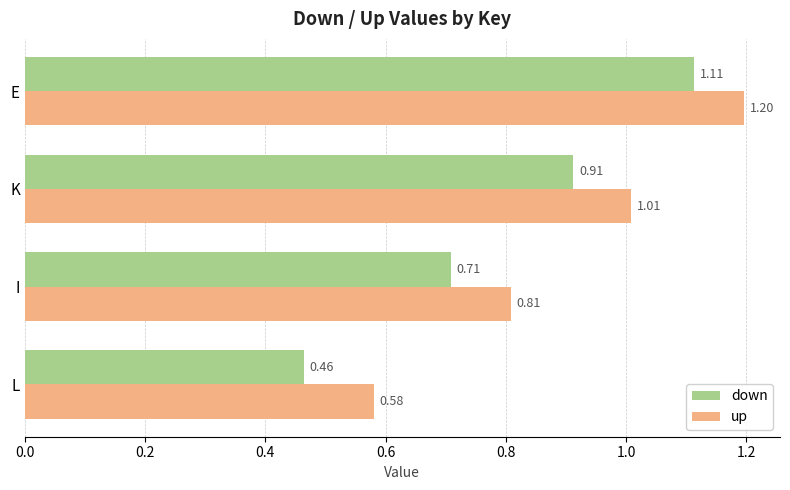

At which label is up closest to 0?

L